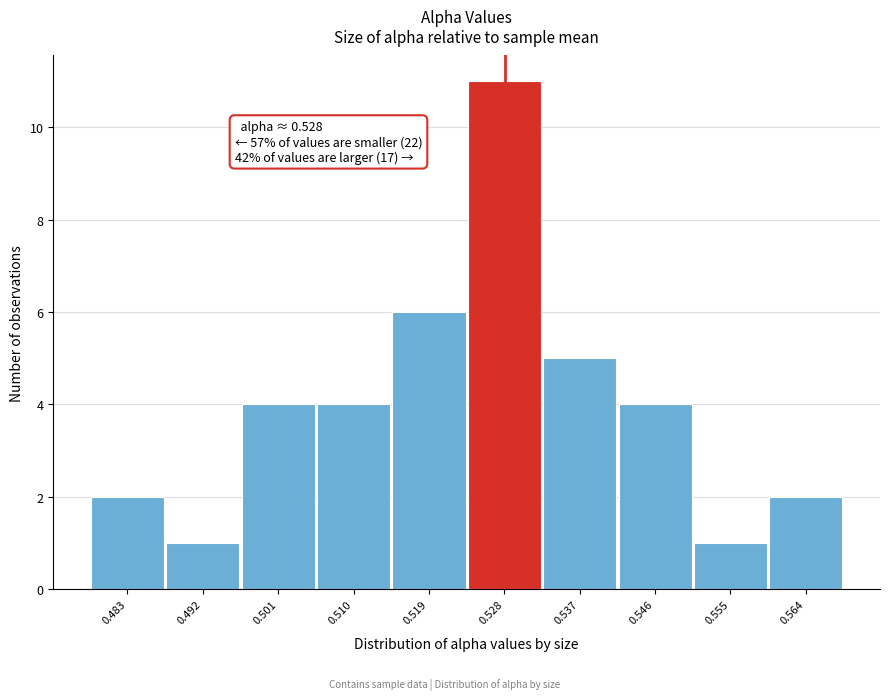

Which range on the x-axis has the tallest bar?

0.523 to 0.532